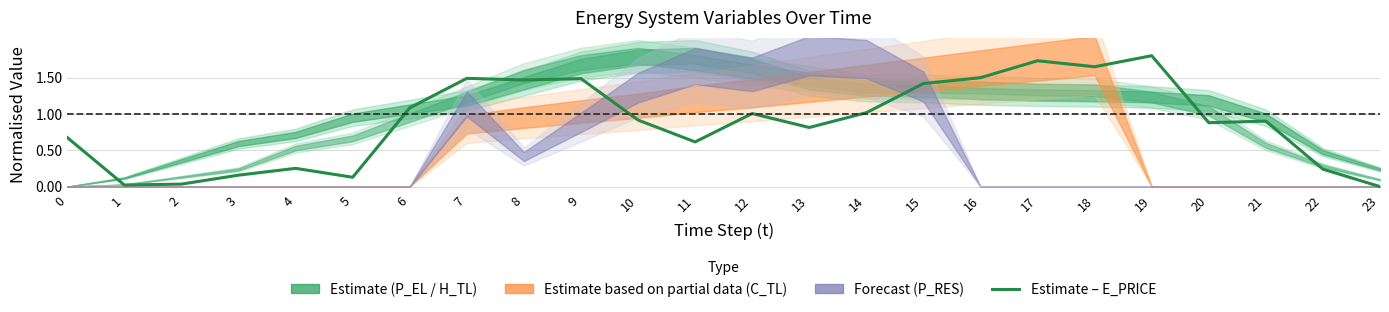

Does the chart have visible grid lines?

Yes